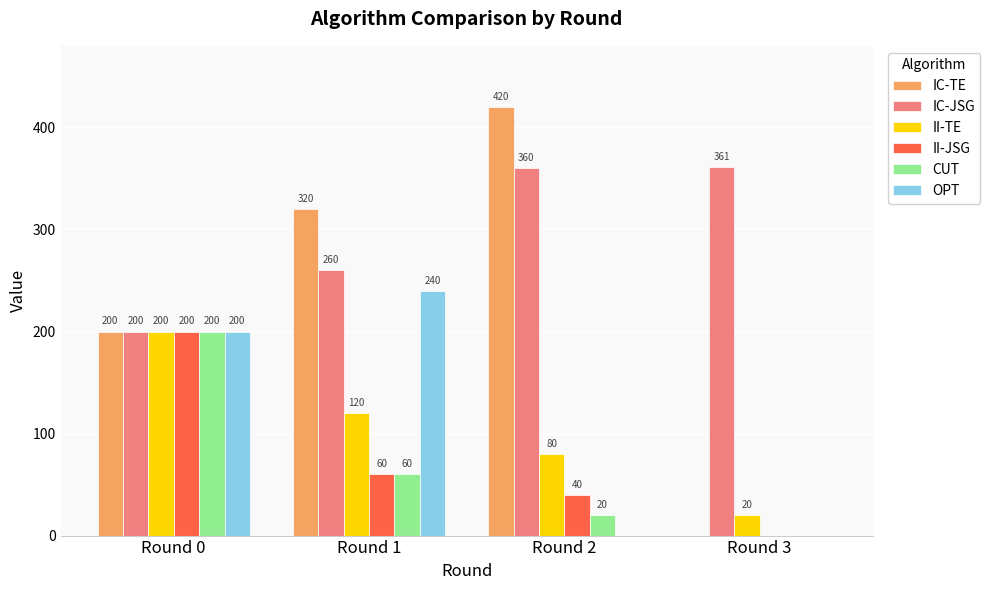

What is the maximum value for IC-TE?

420